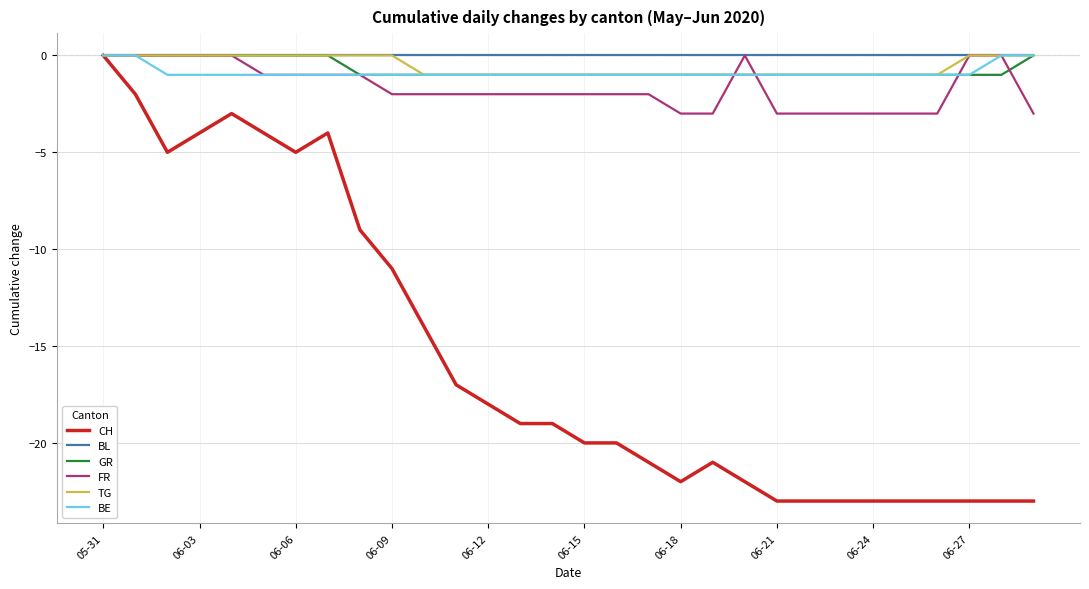

What is the minimum value shown in the chart?

-23